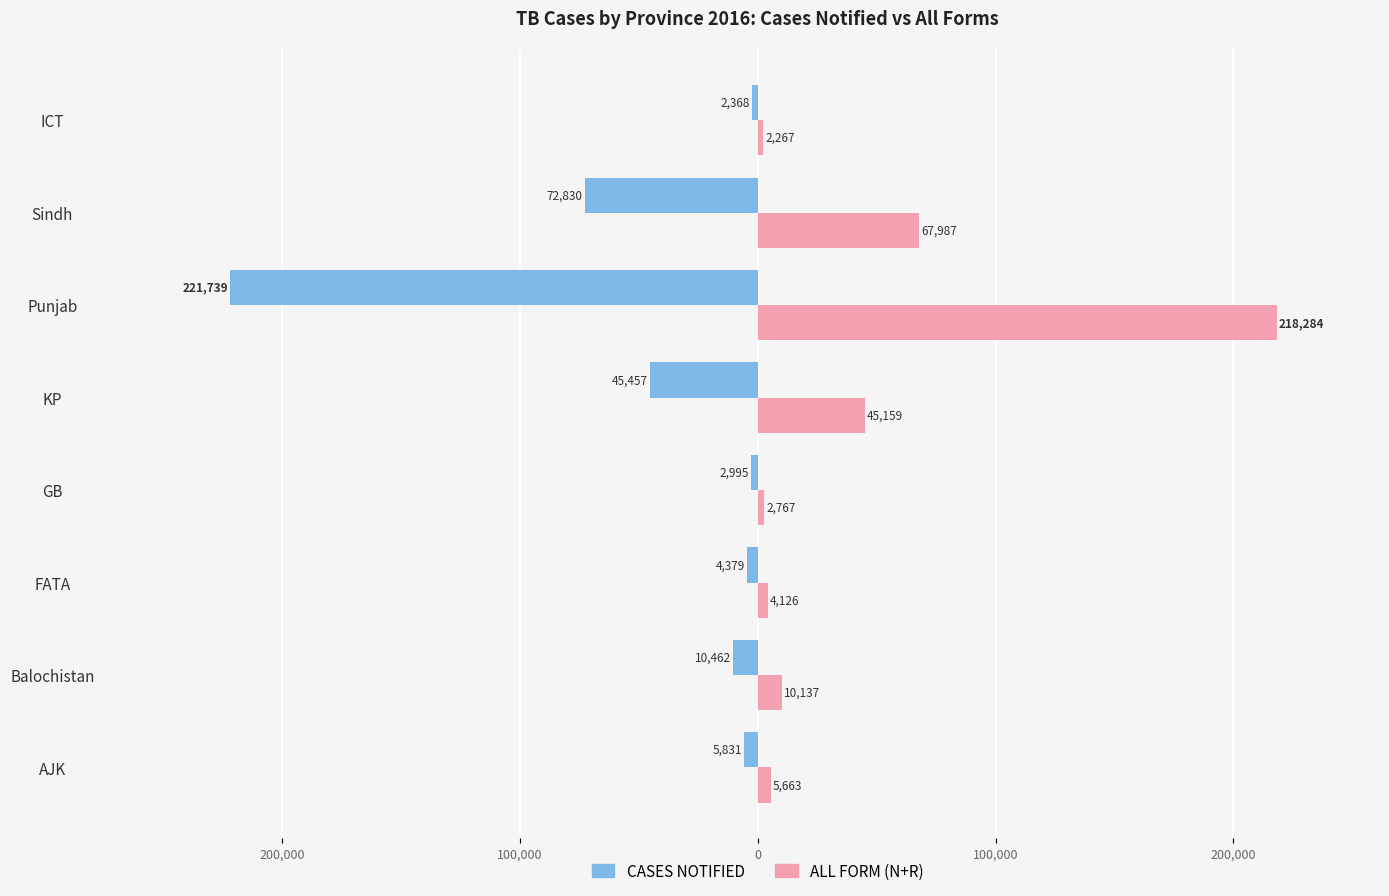

What is the difference between the maximum and minimum values in the CASES NOTIFIED series?

219371